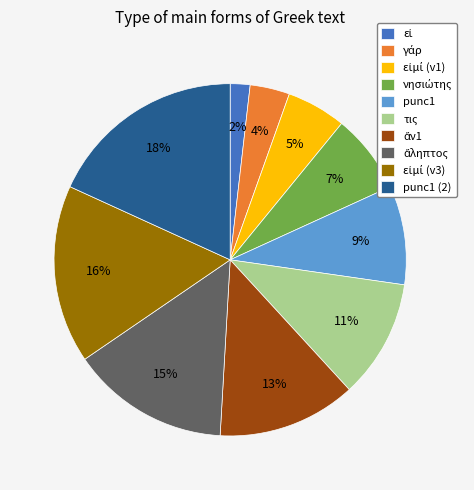

To the nearest percent, what percentage of the pie is punc1 (2)?

18%